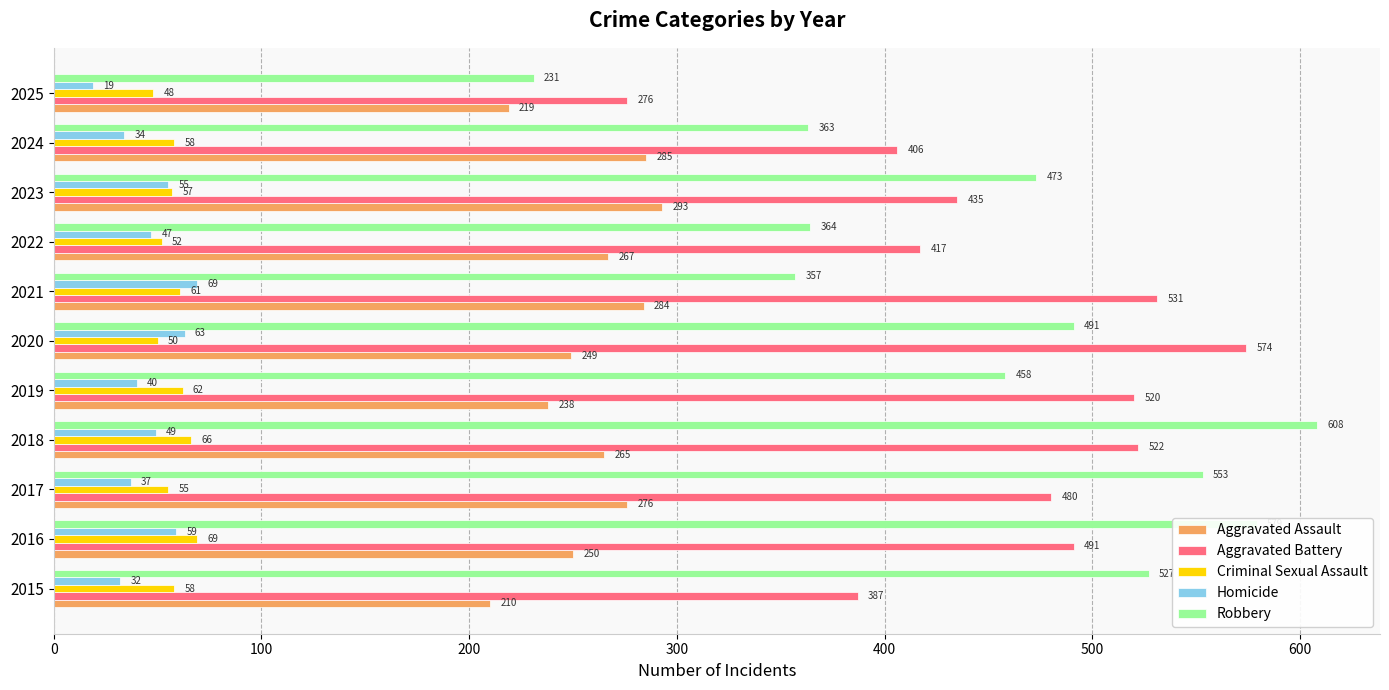

What is the difference between the maximum and minimum values in the Aggravated Assault series?

83